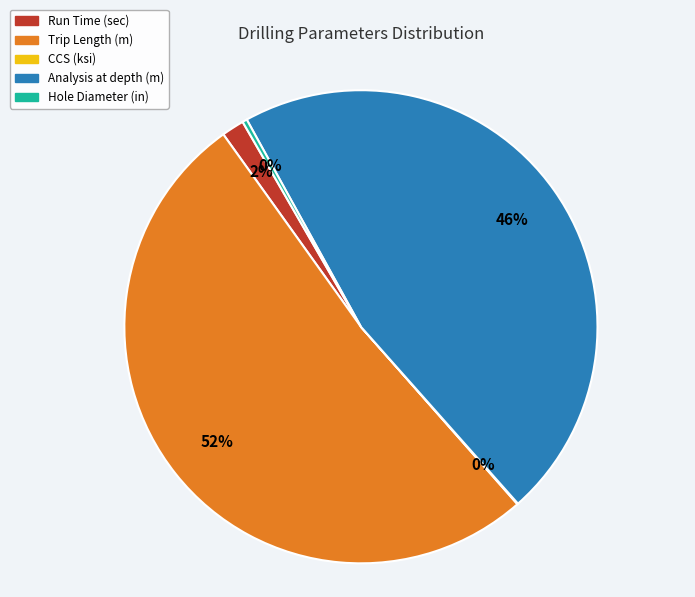

Does Run Time (sec) represent more than half of the total?

No